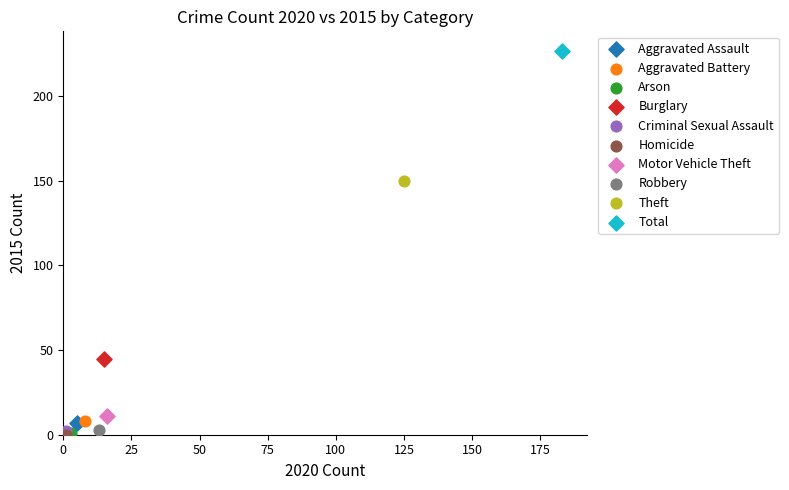

What are all the series names shown in the legend?

Aggravated Assault, Aggravated Battery, Arson, Burglary, Criminal Sexual Assault, Homicide, Motor Vehicle Theft, Robbery, Theft, Total